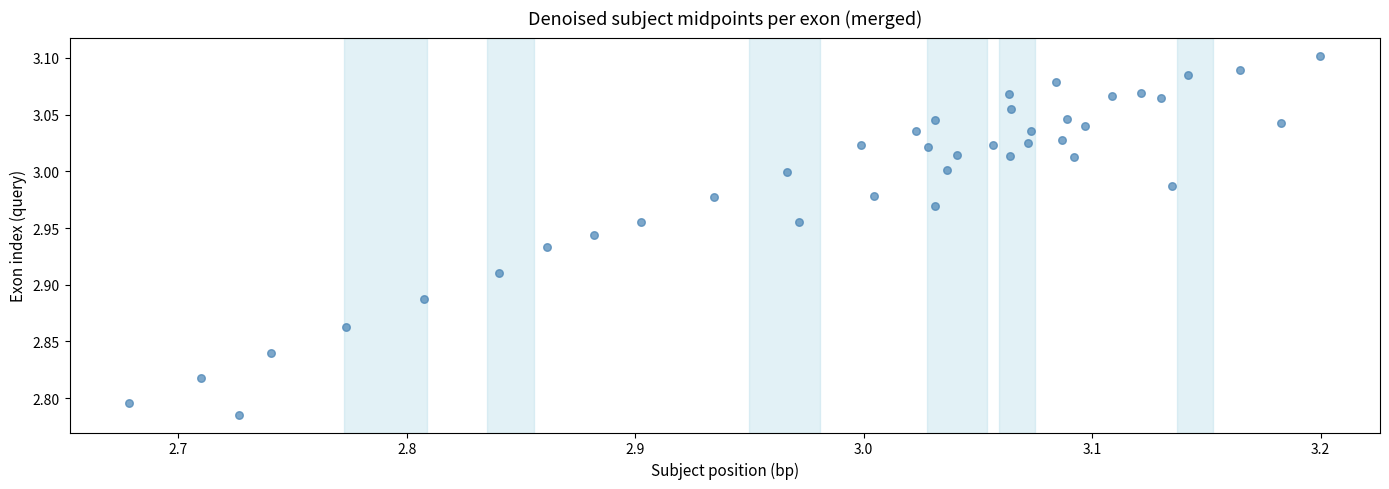

What is the range of X values (max minus min)?

0.5